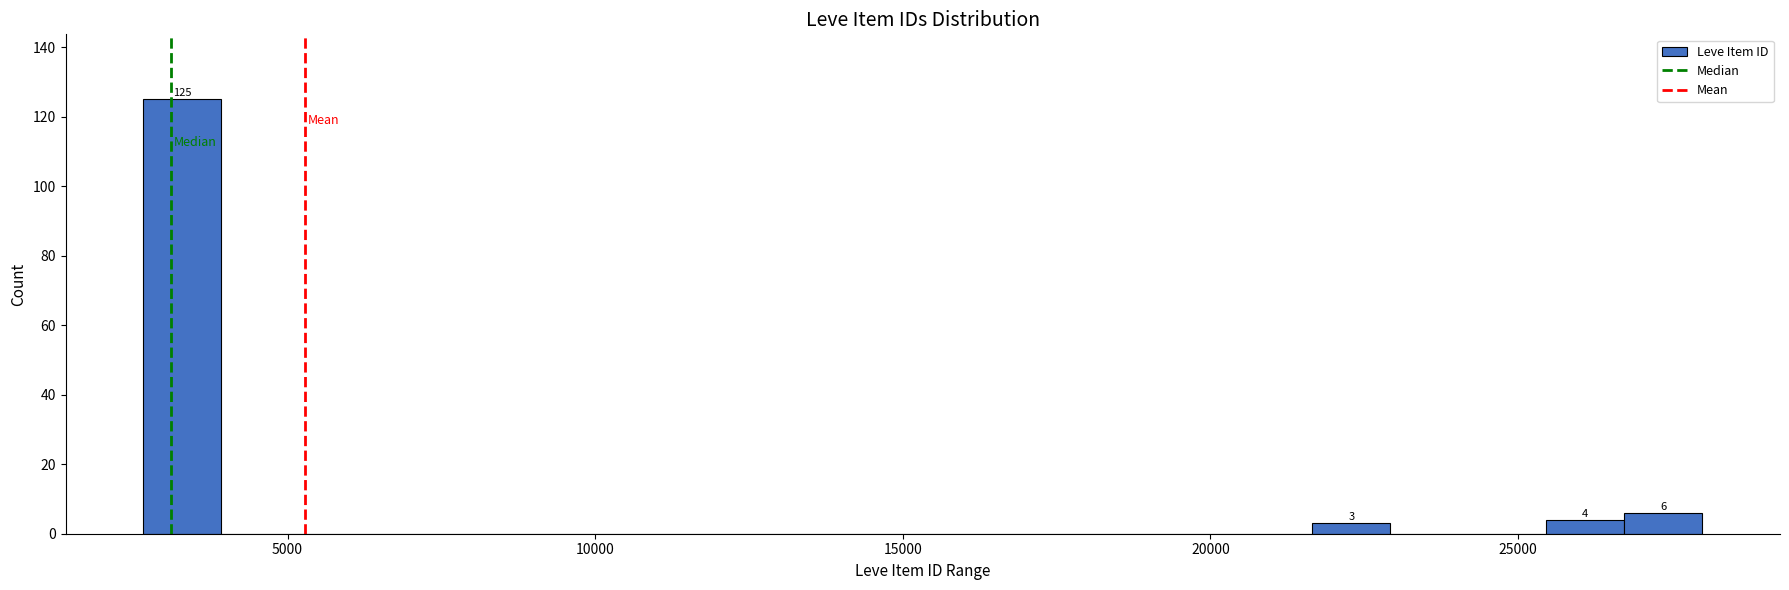

Read against the x-axis, roughly where is the centre of the tallest bar?

3500